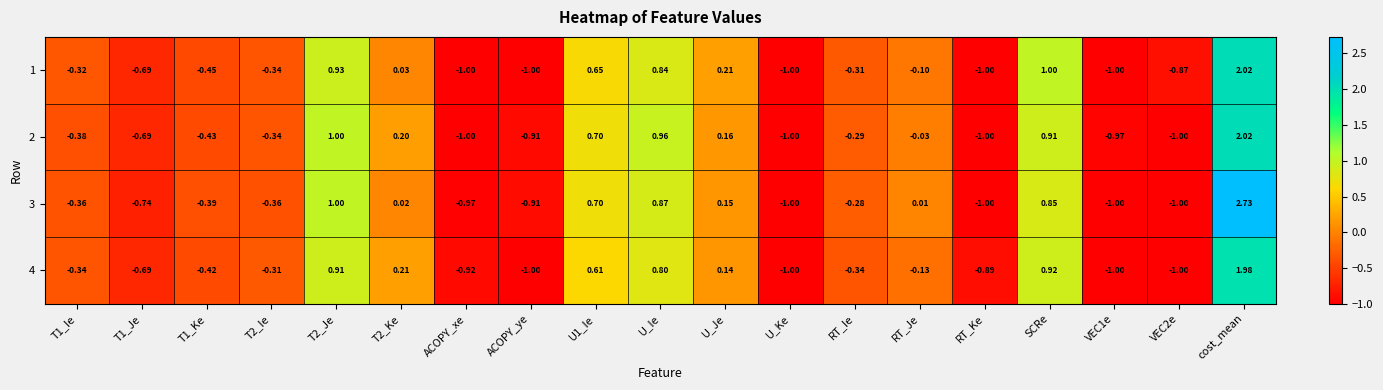

At which category is the sum across all series the highest?

cost_mean